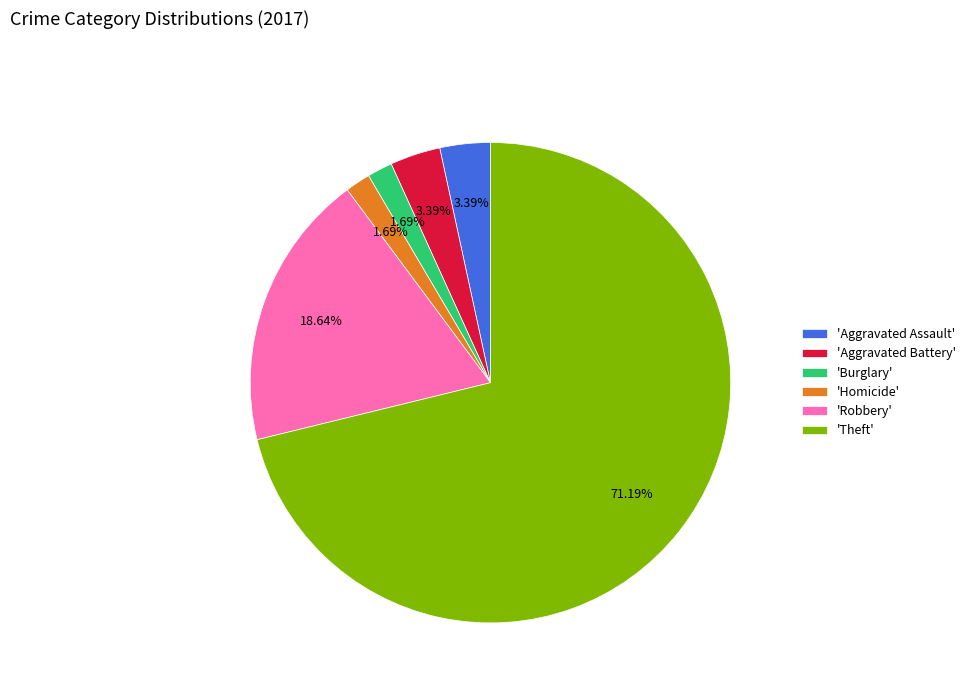

What is the majority slice?

'Theft'